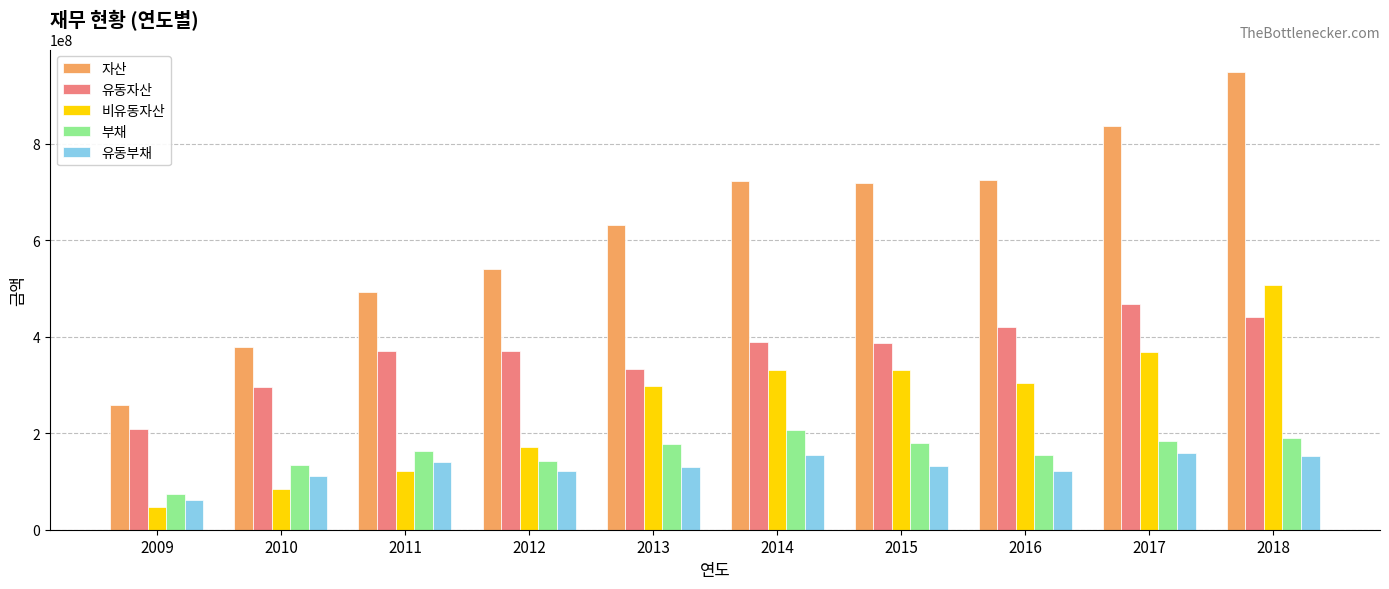

What are all the series names shown in the legend?

자산, 유동자산, 비유동자산, 부채, 유동부채